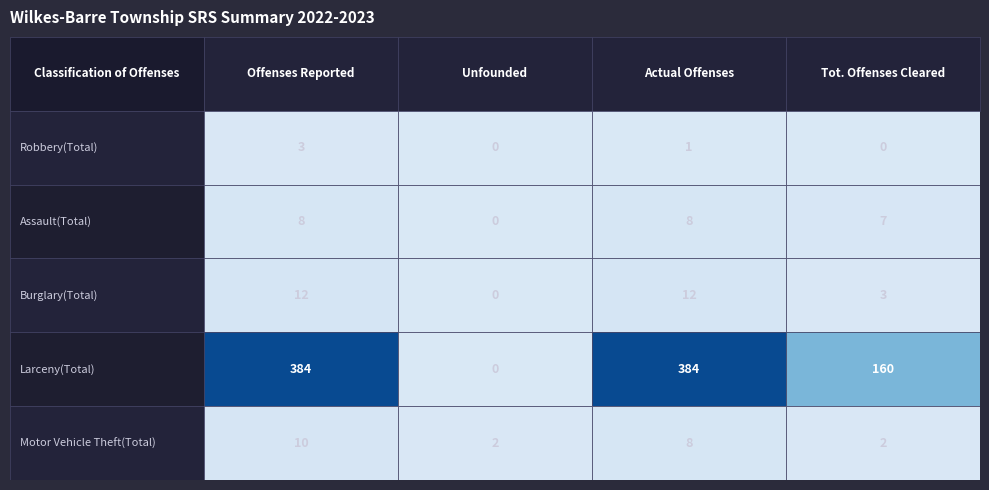

Reading left to right, list all the values displayed in this chart.

Robbery(Total): 3	0	1	0
Assault(Total): 8	0	8	7
Burglary(Total): 12	0	12	3
Larceny(Total): 384	0	384	160
Motor Vehicle Theft(Total): 10	2	8	2